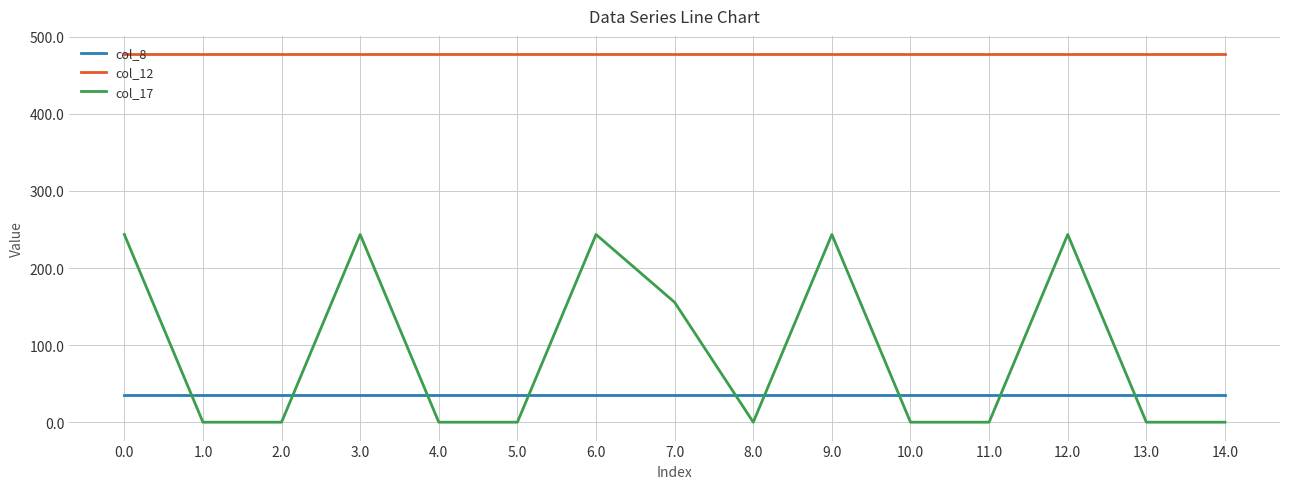

What are all the series names shown in the legend?

col_8, col_12, col_17